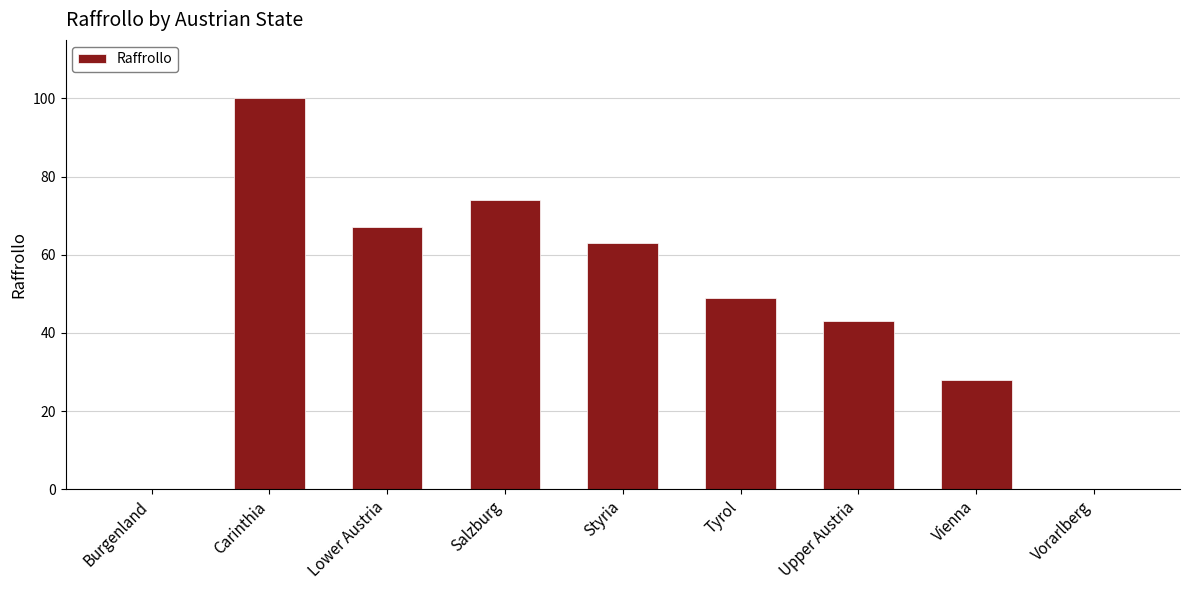

The value at Carinthia is 100. True or false?

True